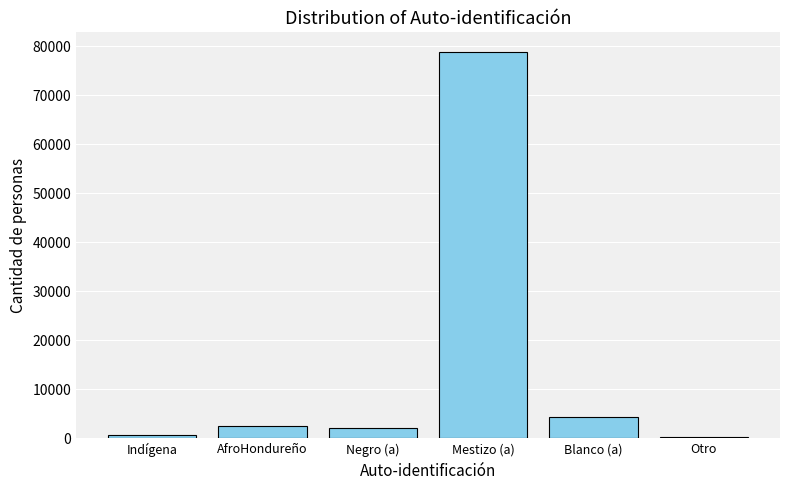

How many bars are there in total?

6